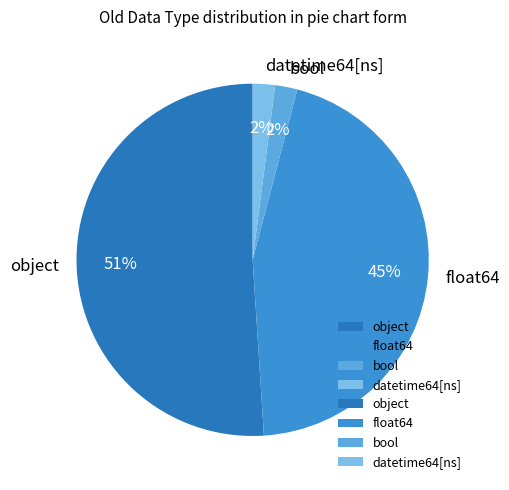

Is object the majority of the pie?

Yes